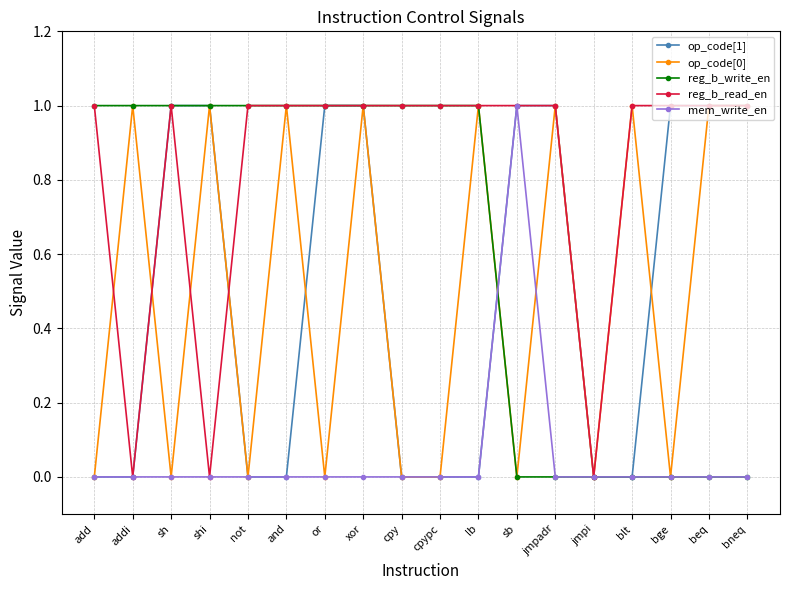

Where is the first local minimum for op_code[0]?

sh